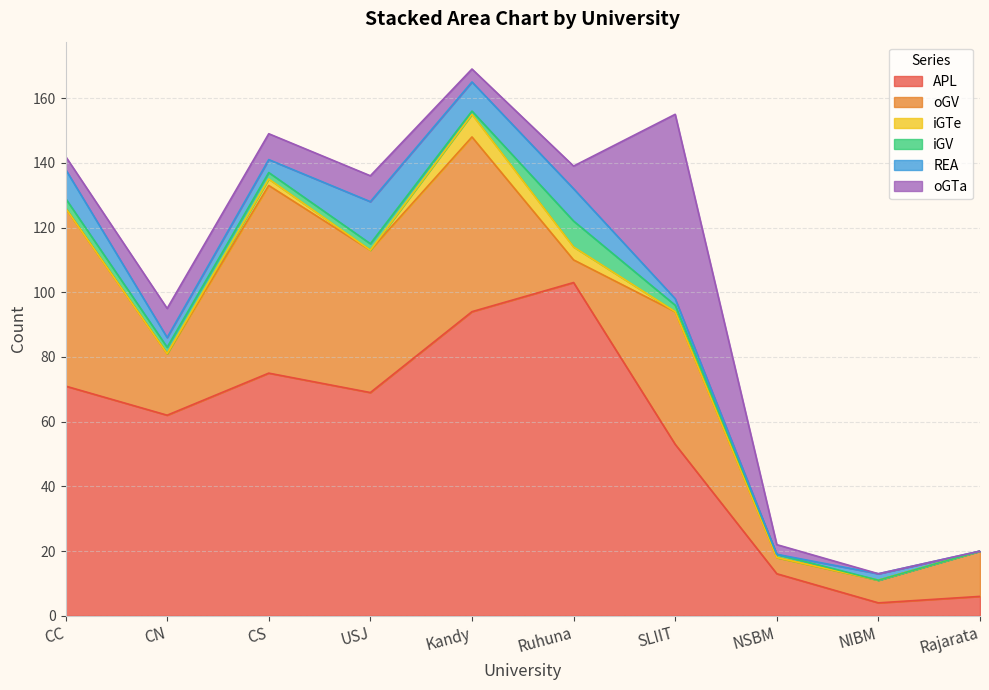

Is the value of oGTa at CN greater than the value of REA at CS?

Yes